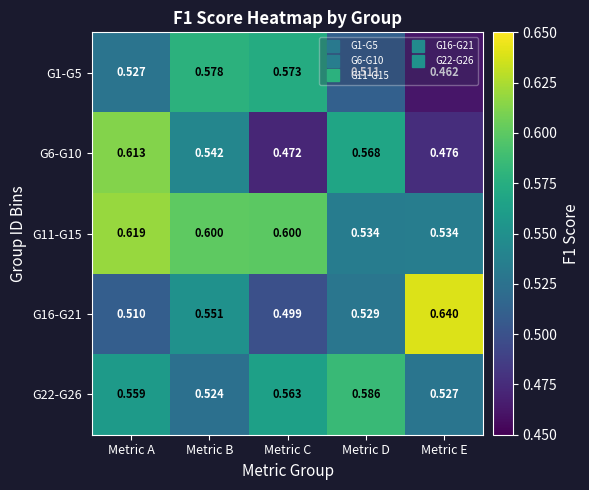

At which label is G1-G5 closest to 0?

Metric E